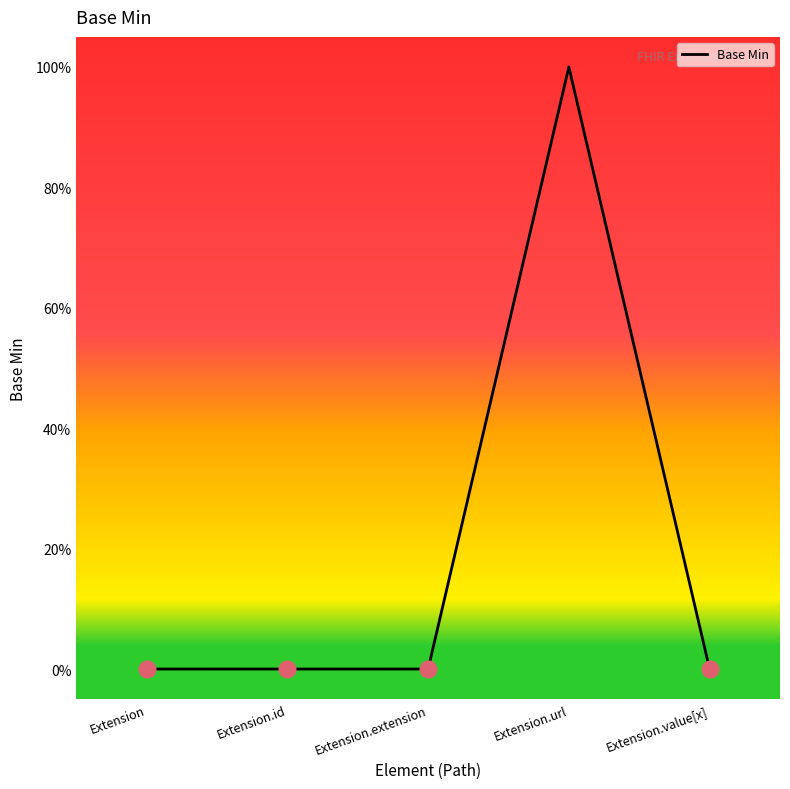

What is the greatest value displayed?

1